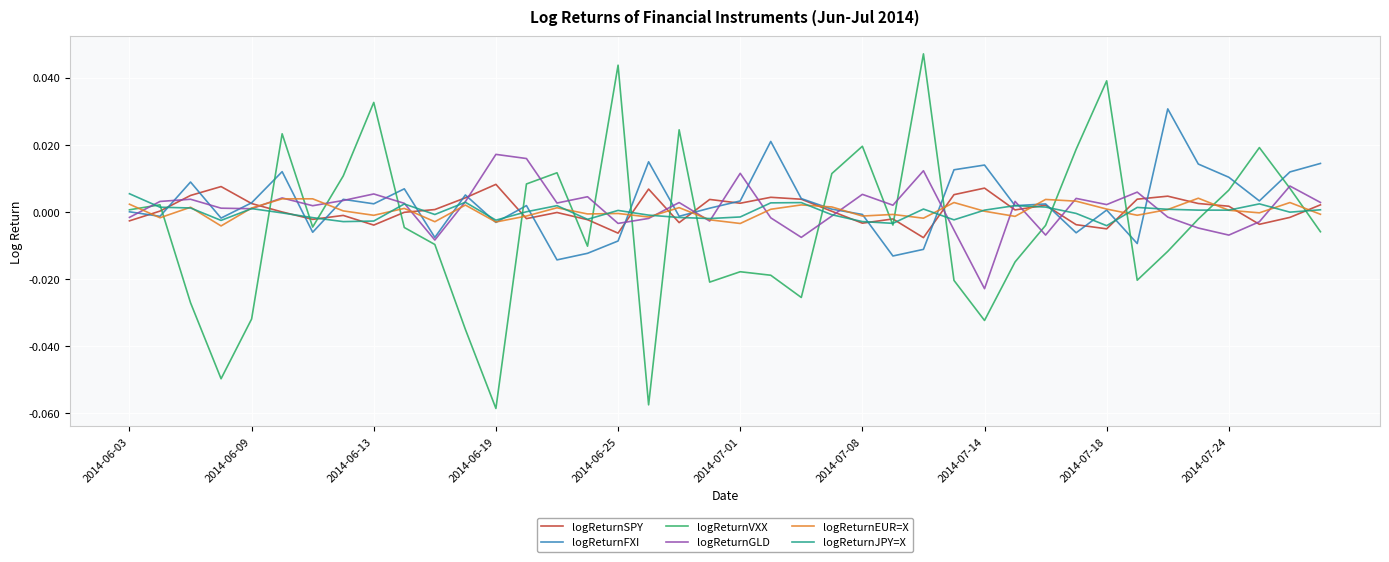

Which series has the largest range (max minus min)?

logReturnVXX